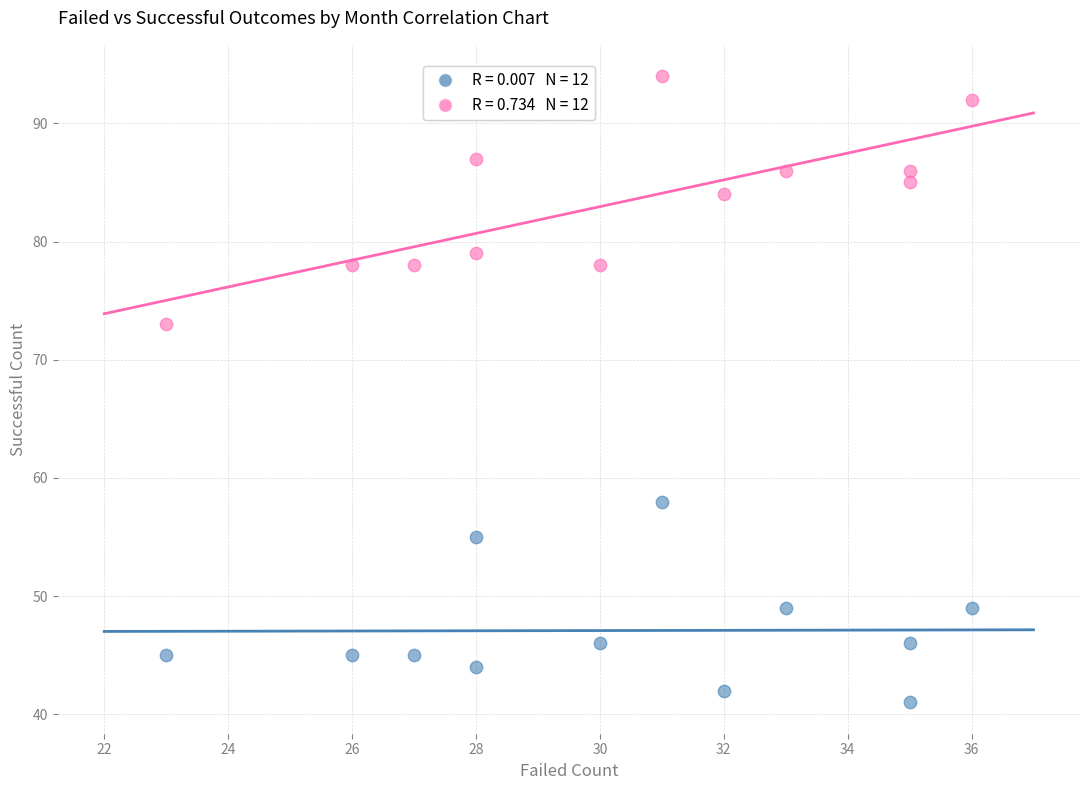

Across all series, what Y value is closest to 67?

73